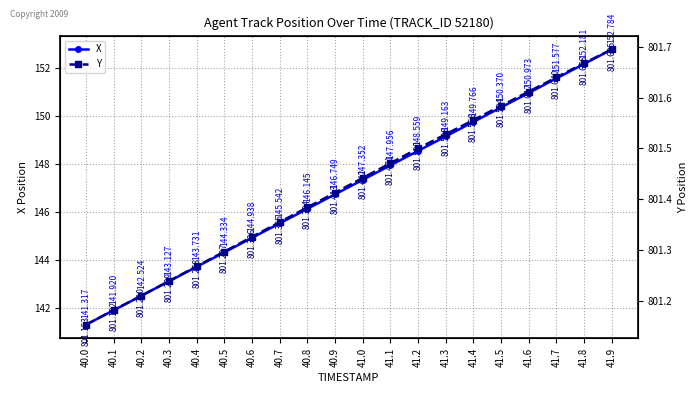

What is the difference between the second highest and minimum values in the Y series?

0.5